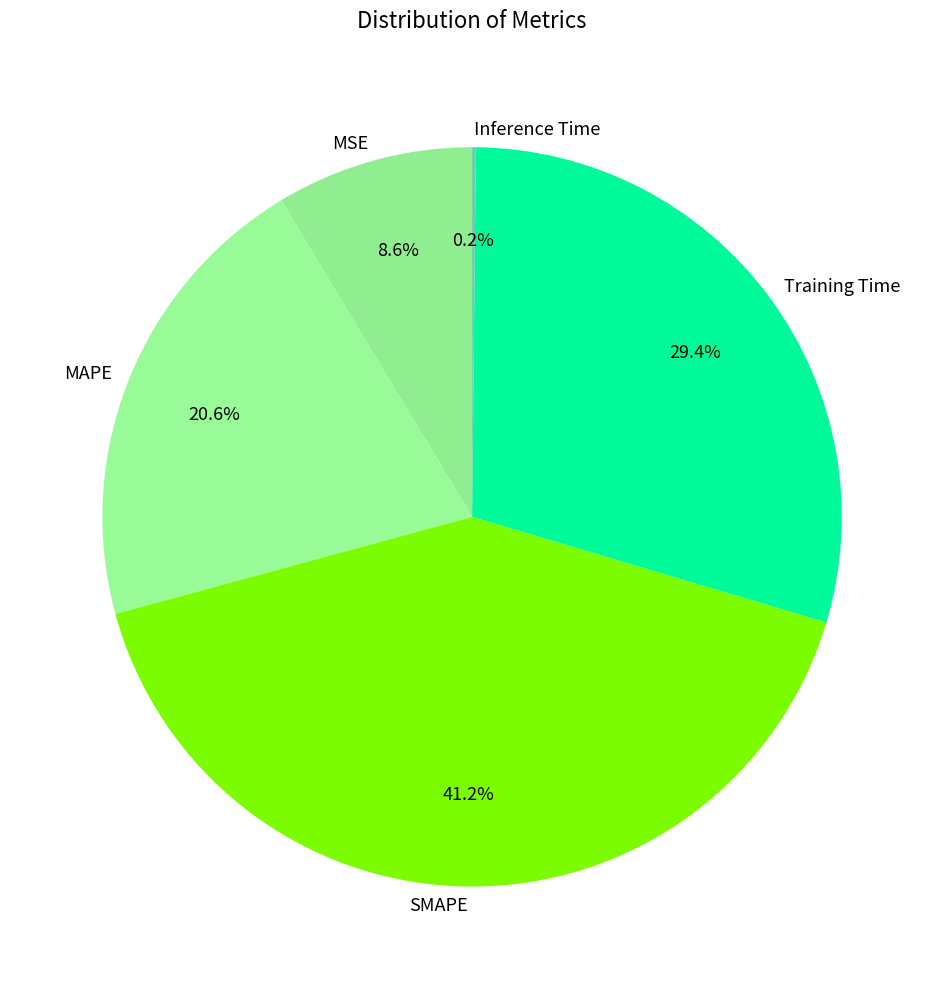

Is there a majority slice in this chart?

No